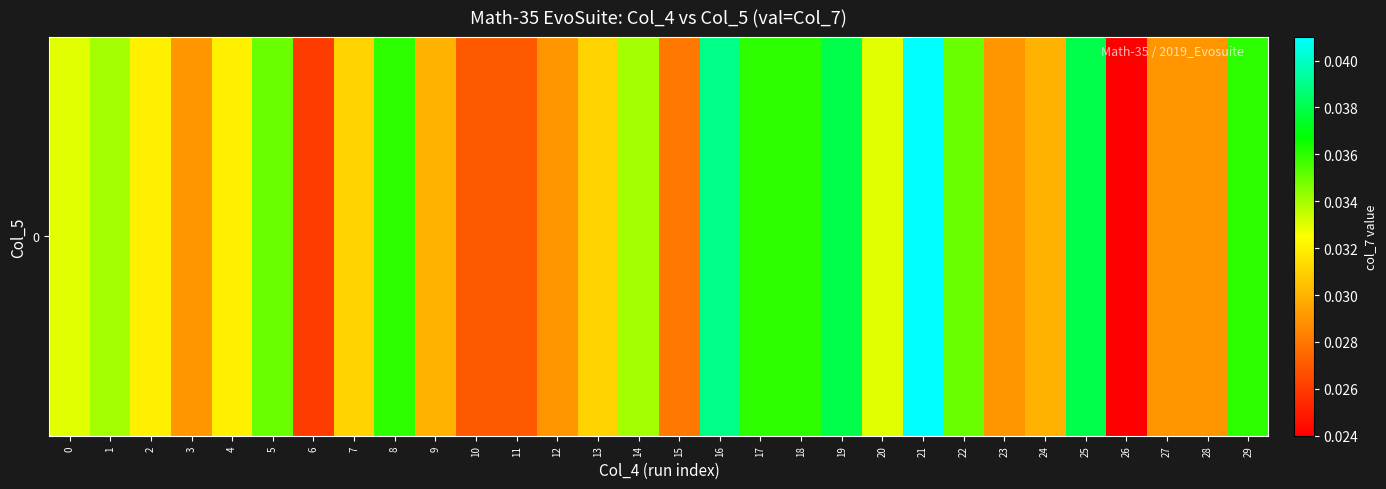

List the labels in order of value, smallest first.

26, 6, 10, 11, 15, 3, 12, 23, 27, 28, 9, 24, 7, 13, 2, 4, 0, 20, 1, 14, 5, 22, 8, 17, 18, 29, 19, 25, 16, 21